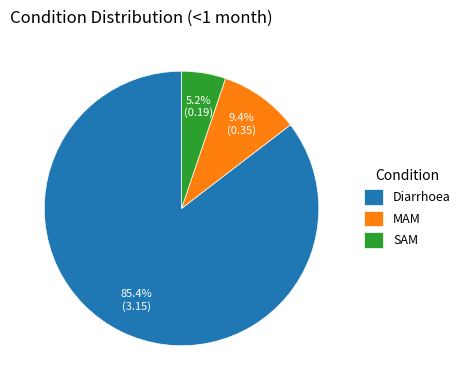

Which category has the smallest portion of the pie?

SAM